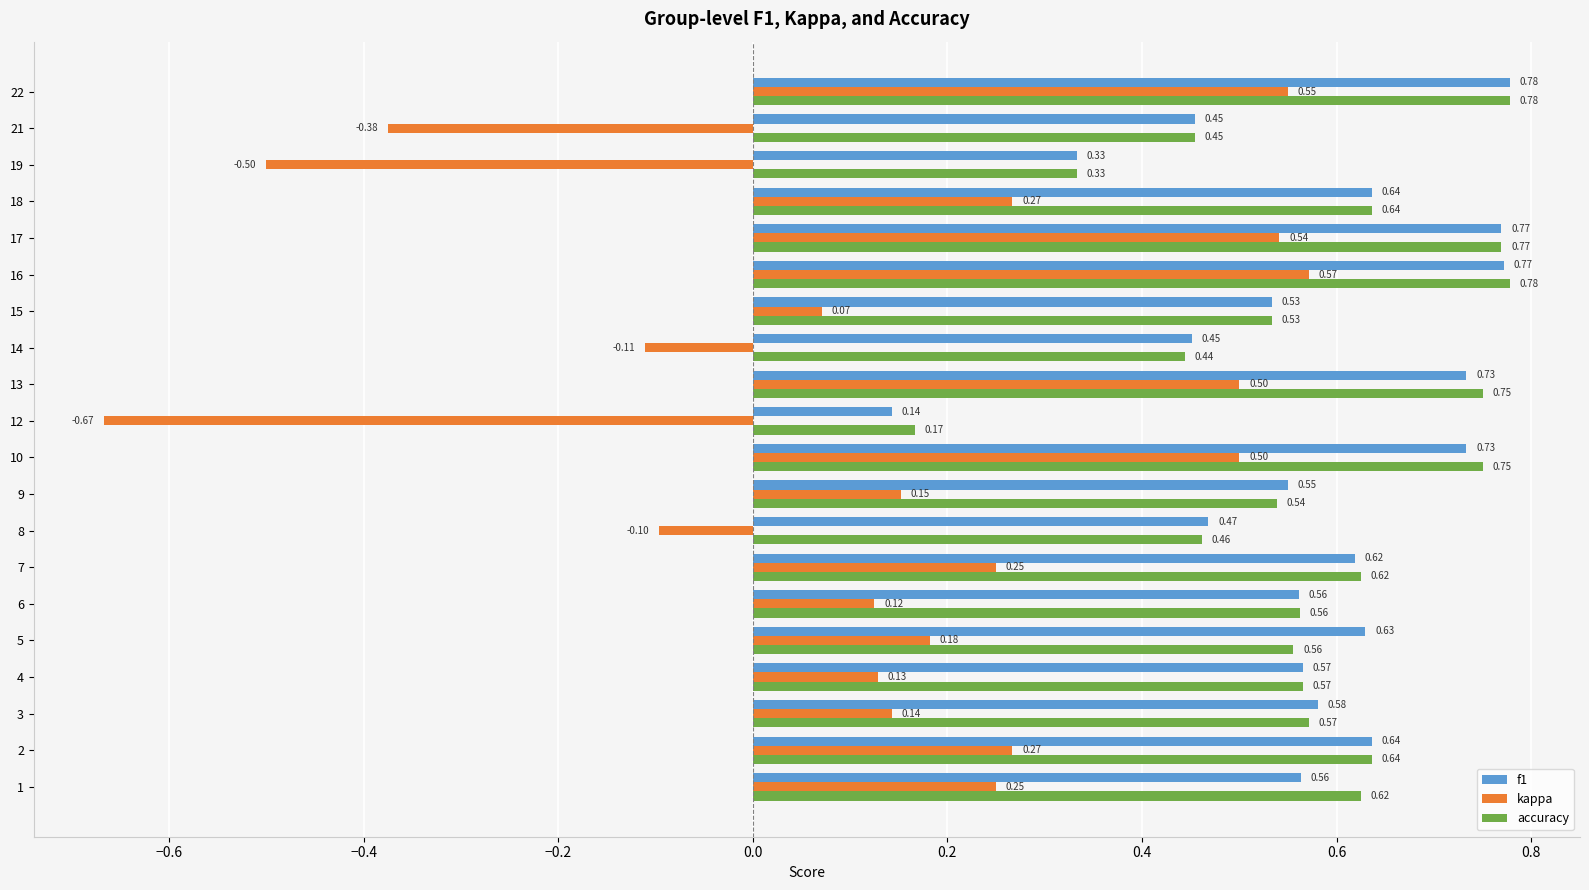

Count the accuracy values in the range 0 to 1.

20